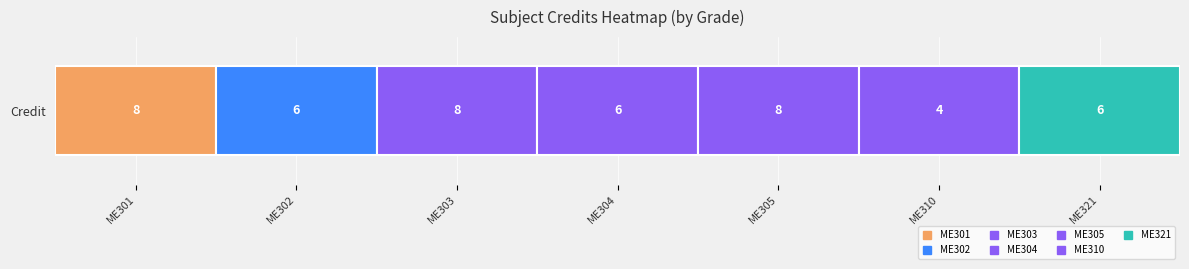

Is it true that the value at ME310 is 2?

False